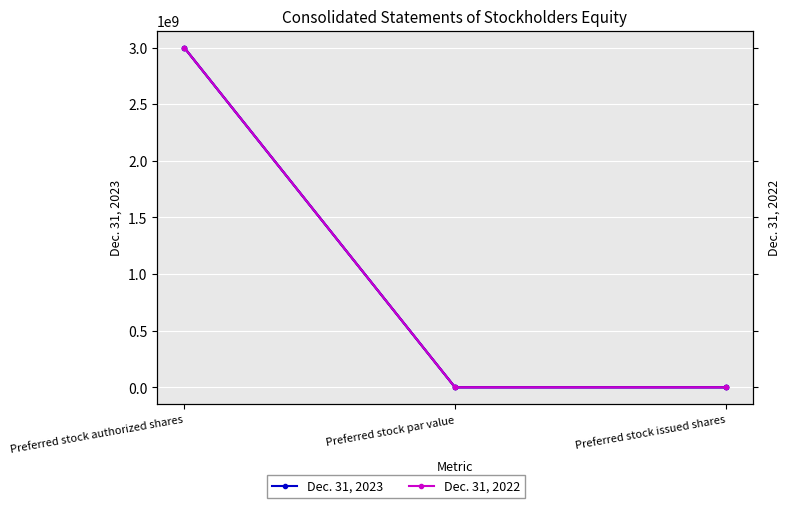

How many data points does each series have?

3